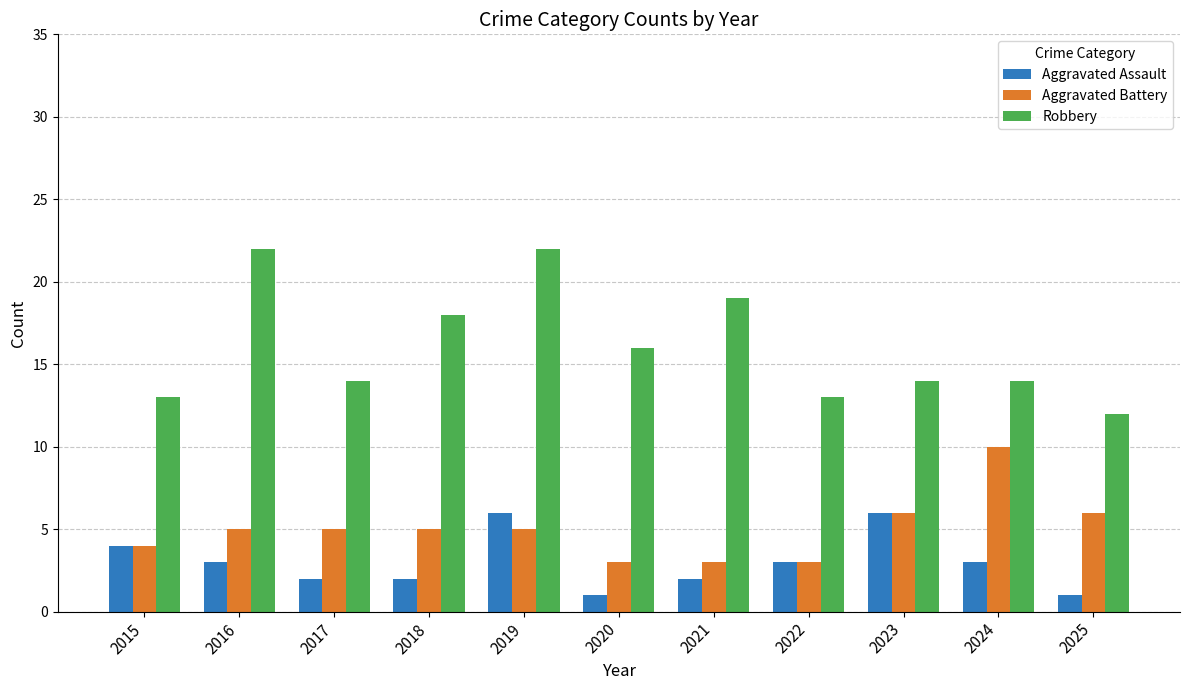

What is the spread (max minus min) of values at 2021?

17